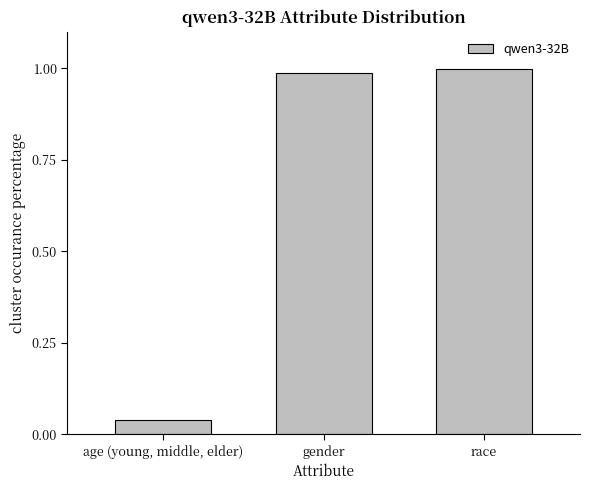

Does the chart contain any negative values?

No